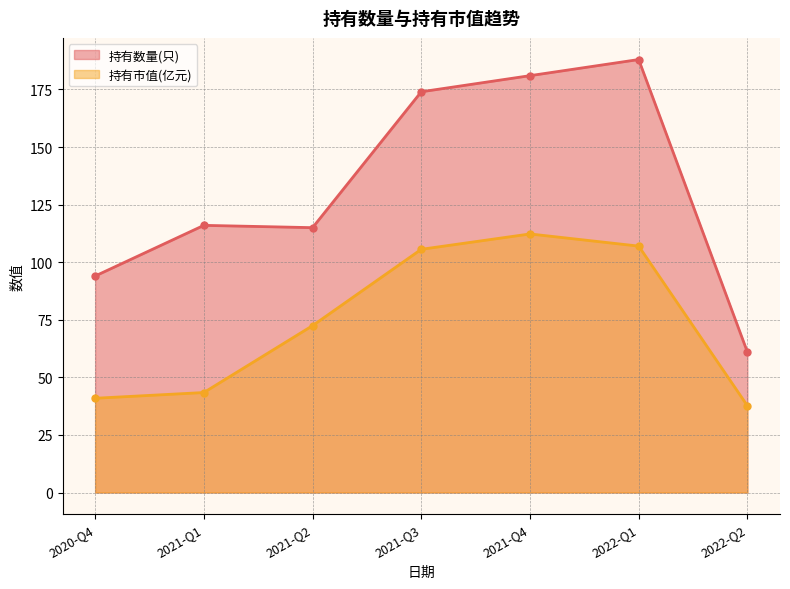

True or false: 持有市值(亿元) and 持有数量(只) intersect in this chart.

False